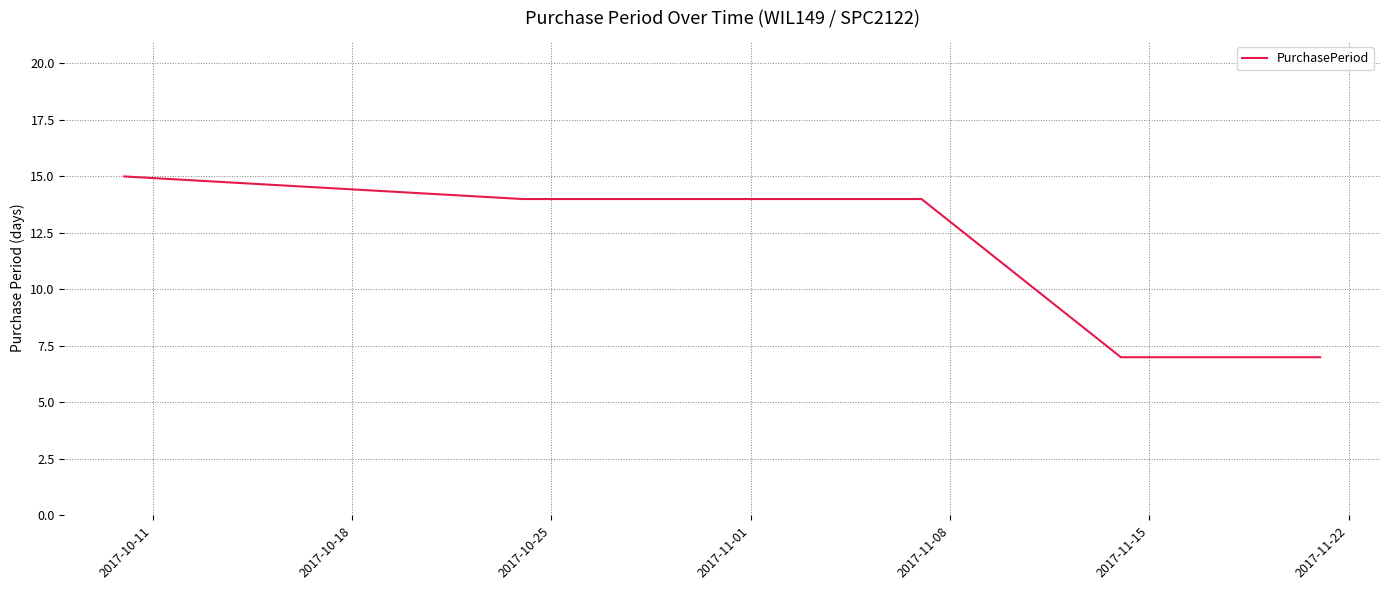

True or false: there are more than 1 points higher than both neighbors.

False